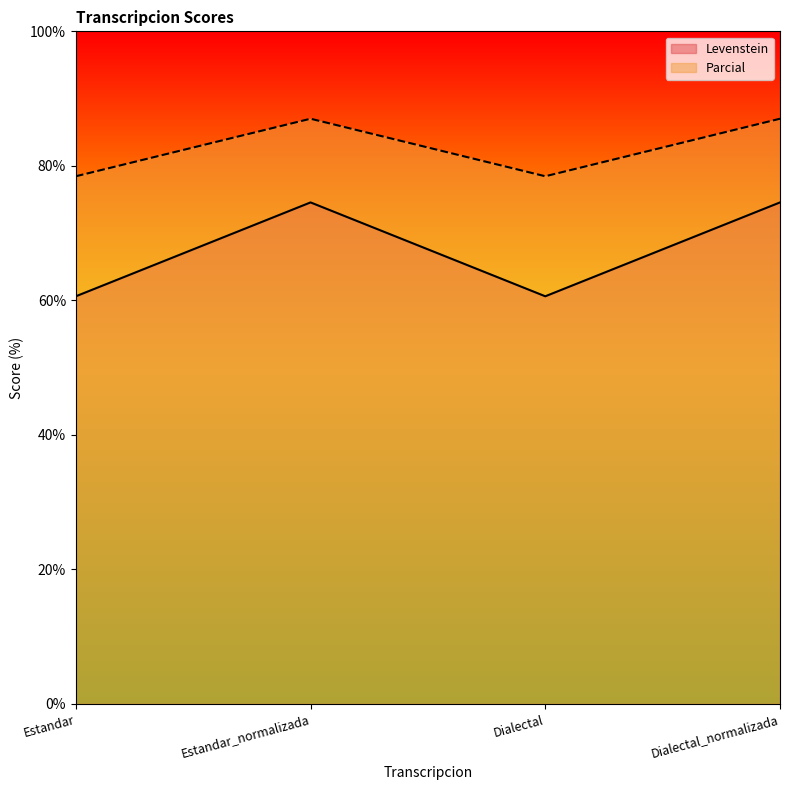

True or false: Levenstein has a value of 74.6 at Estandar_normalizada.

True